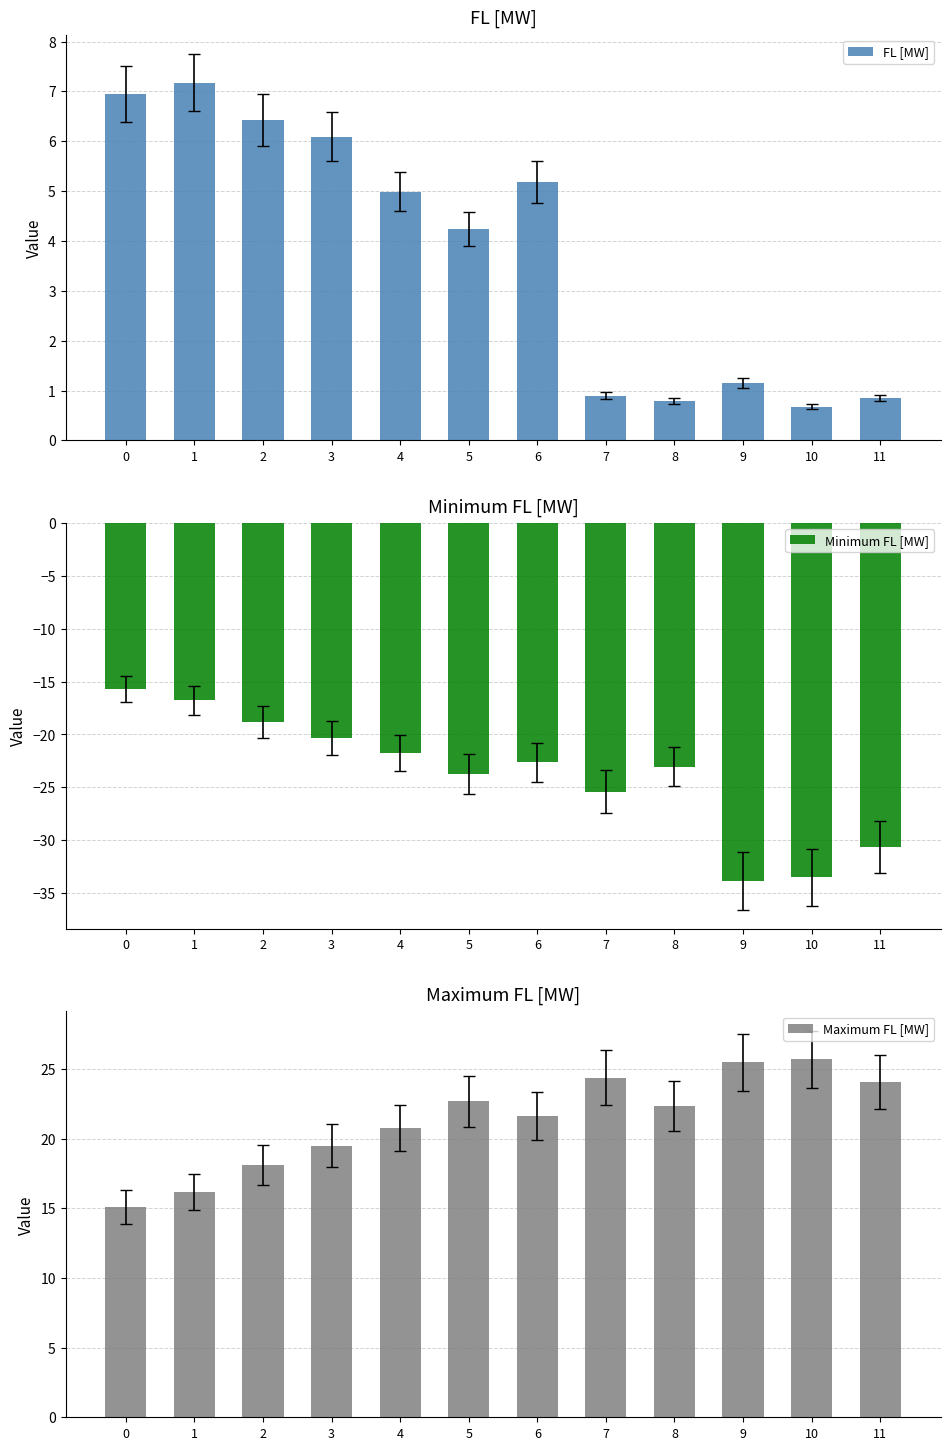

At how many categories does at least one series exceed -9?

12